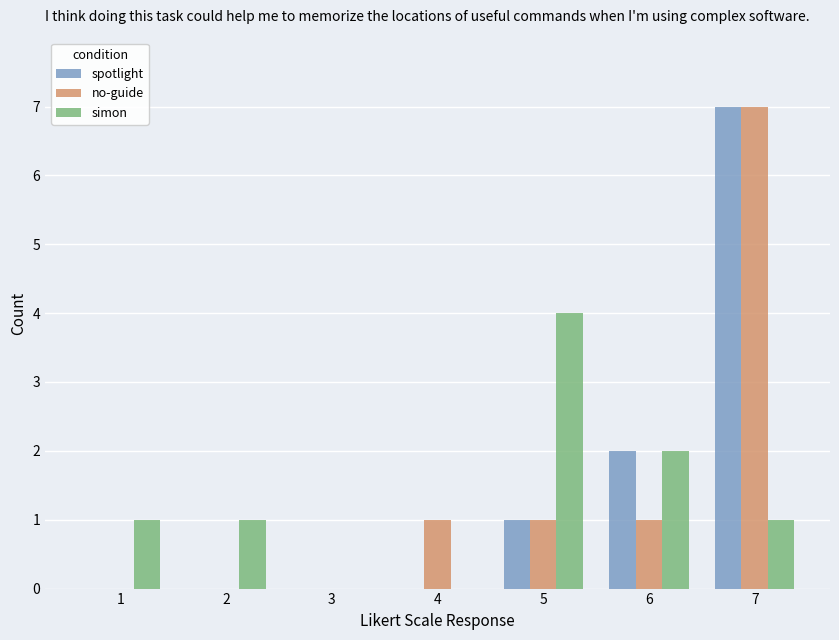

At which category is the sum across all series the highest?

7